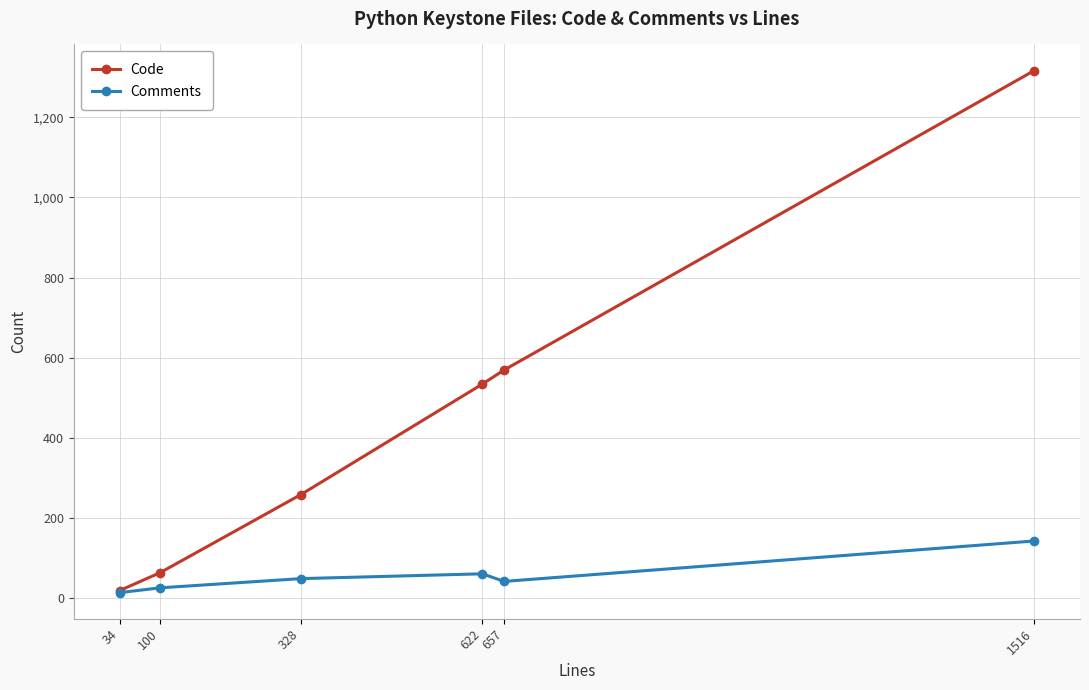

At which category is the sum across all series the highest?

1516